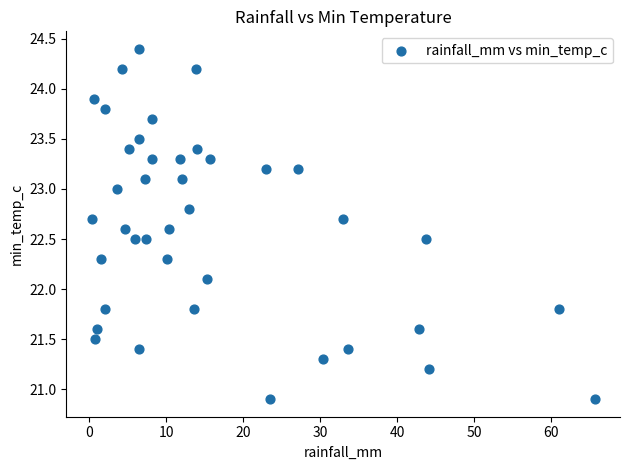

What Y value in the scatter plot is closest to 22?

22.1